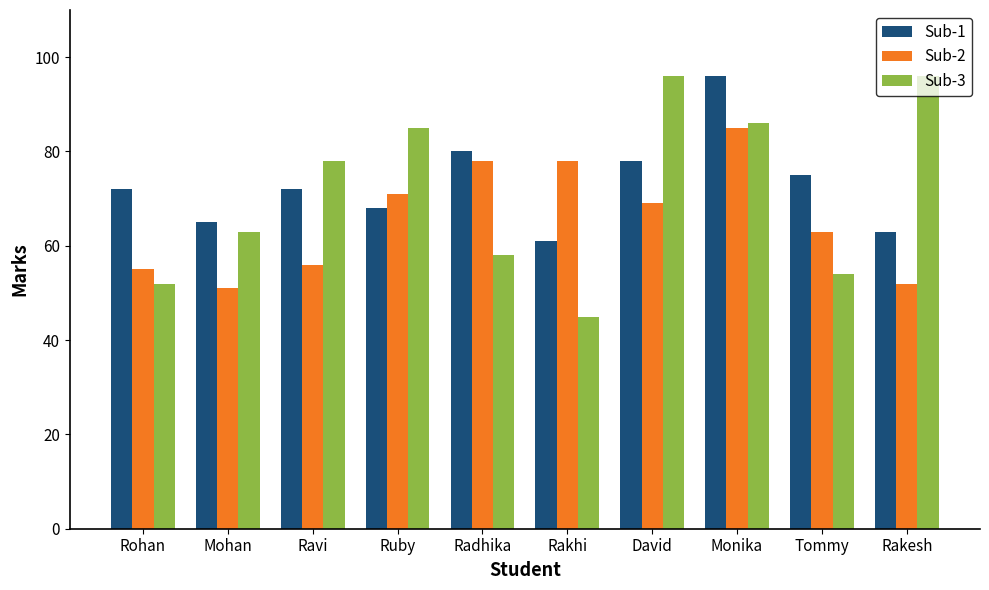

At Ravi, list the series in order from smallest to largest.

Sub-2, Sub-1, Sub-3